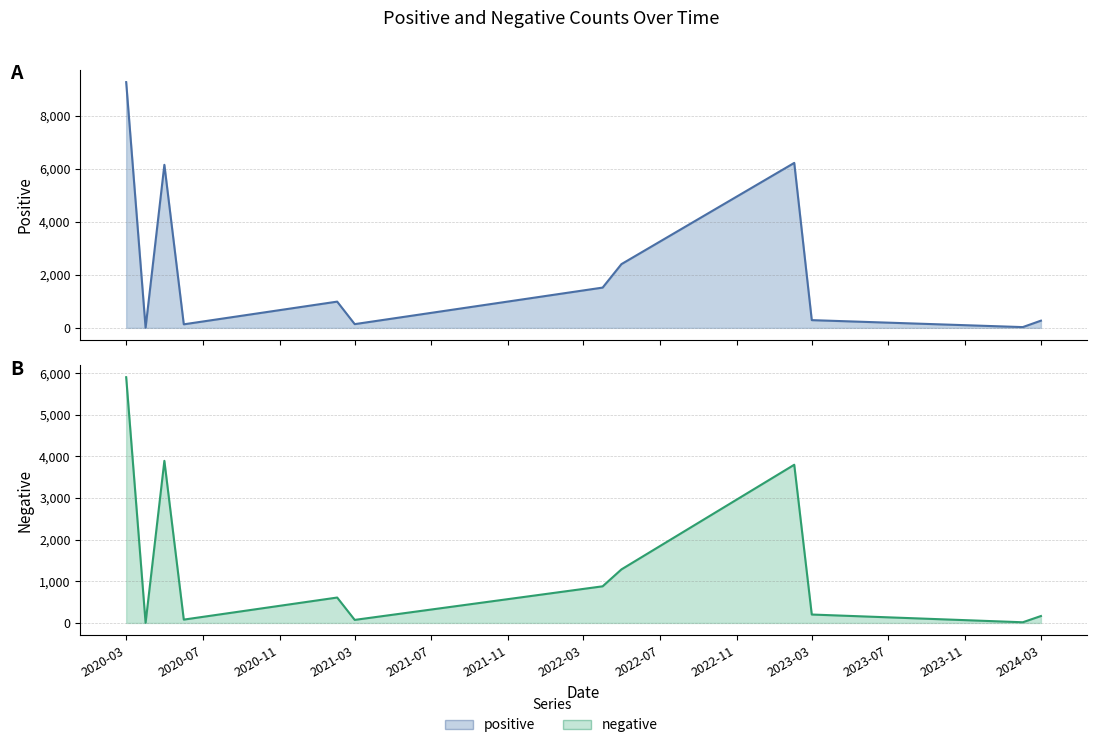

List the series in order of their overall mean, lowest first.

negative, positive